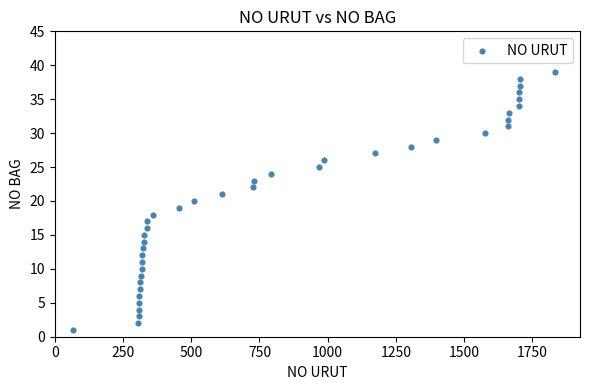

What is the range of X values (max minus min)?

1766